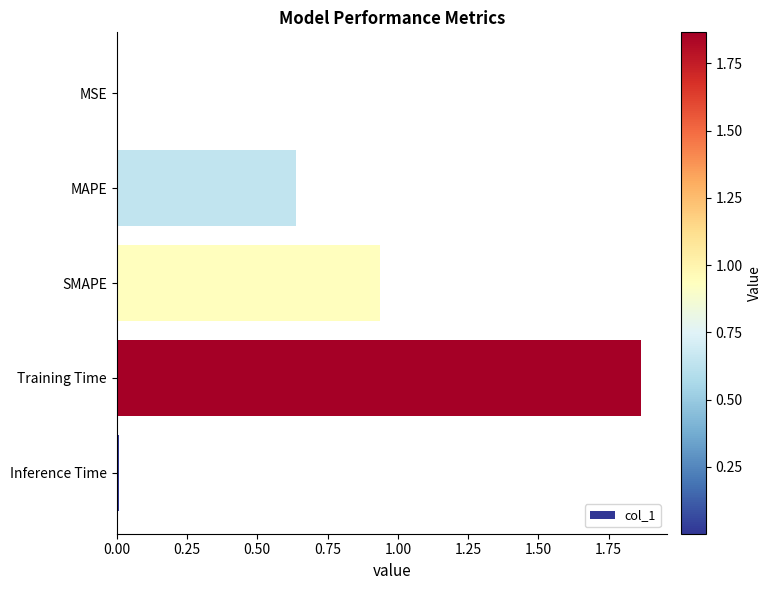

At which category does the chart reach its peak across all series?

Training Time